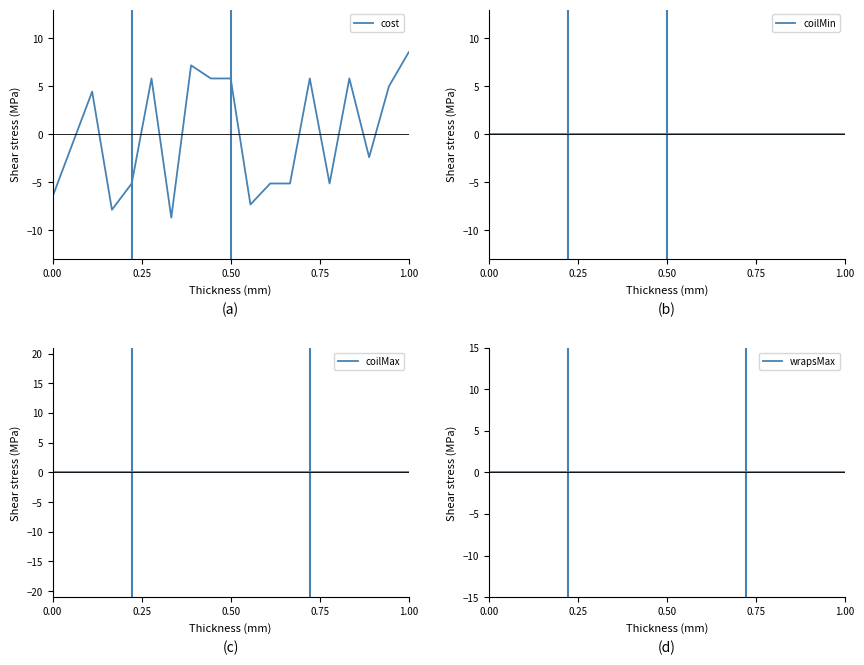

Which series has the largest range (max minus min)?

cost